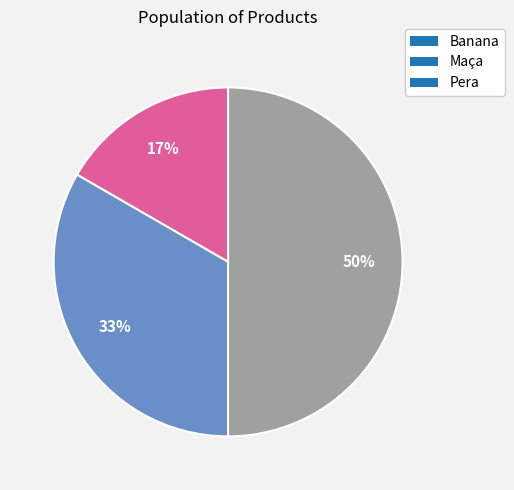

To the nearest percent, what portion does Banana represent?

17%